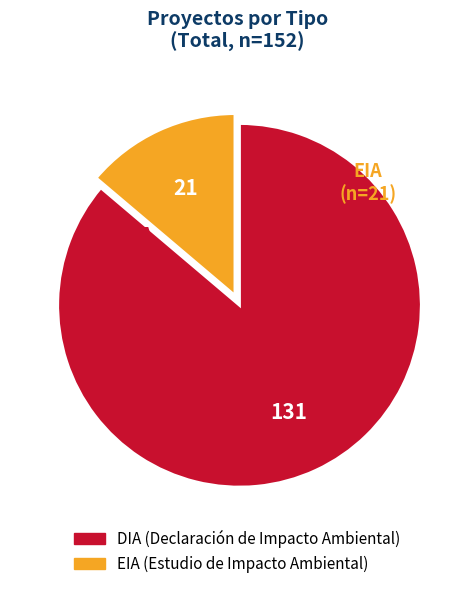

Combined, do EIA and DIA account for over 50%?

Yes